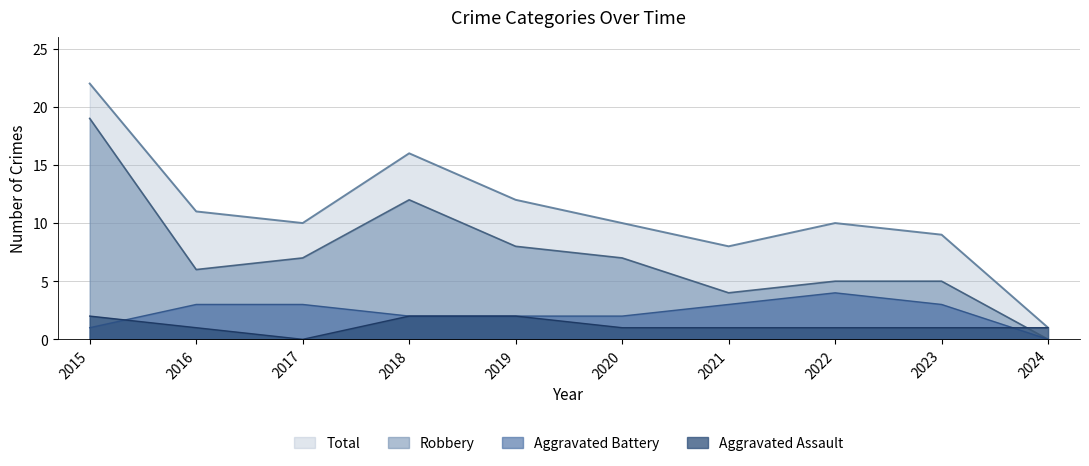

True or false: Aggravated Battery has more than 2 points higher than both neighbors.

False